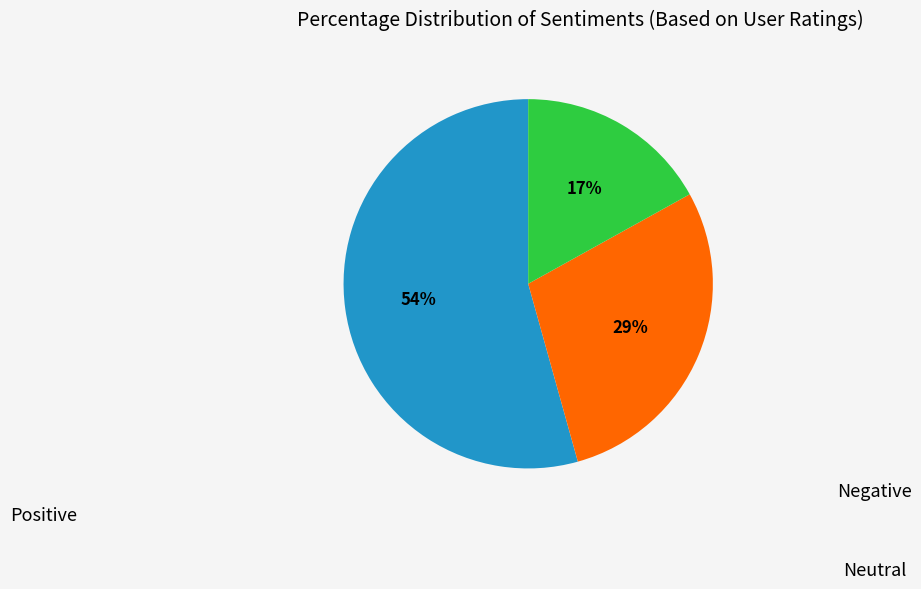

Is there a majority slice in this chart?

Yes